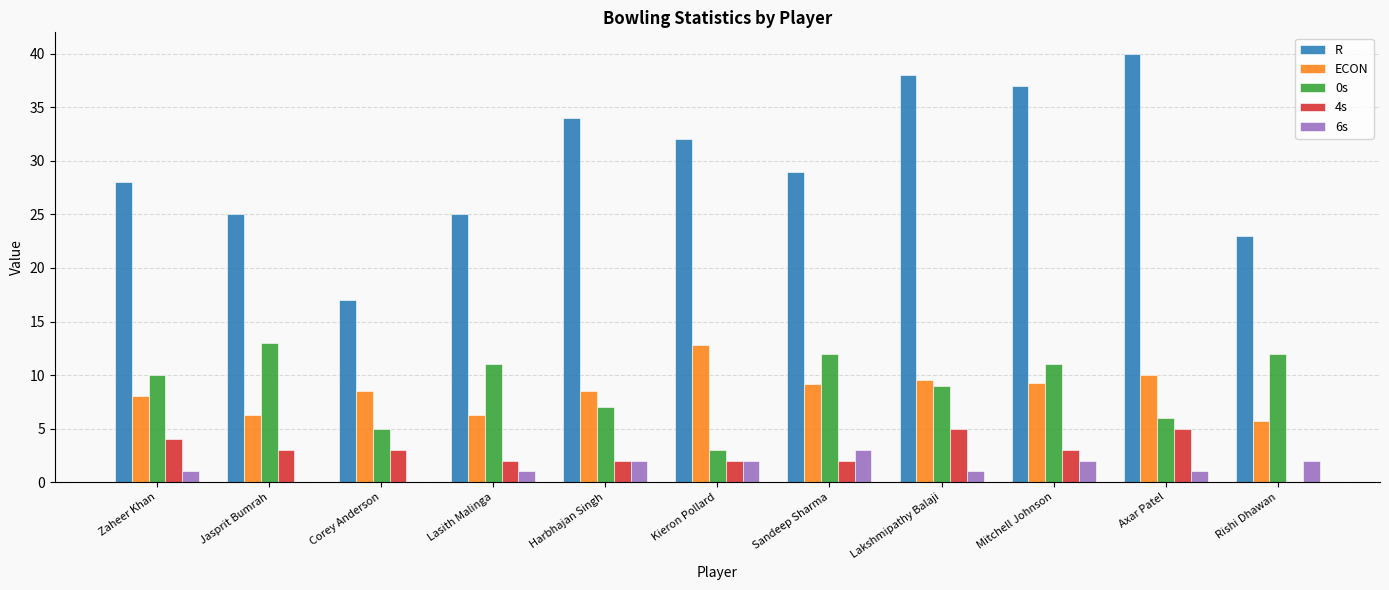

What is the highest value of the 0s series?

13.0